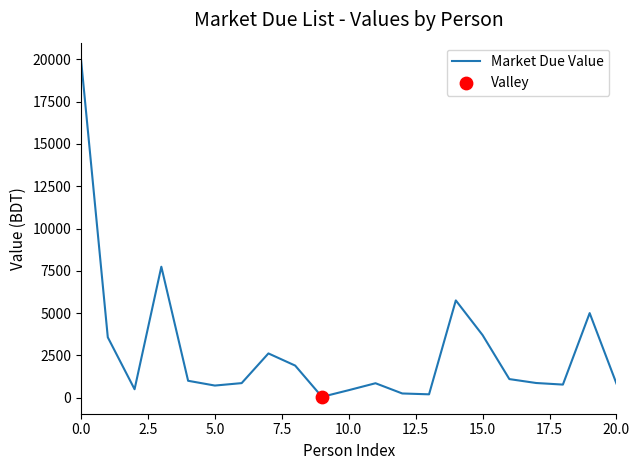

What is the greatest value displayed?

19987